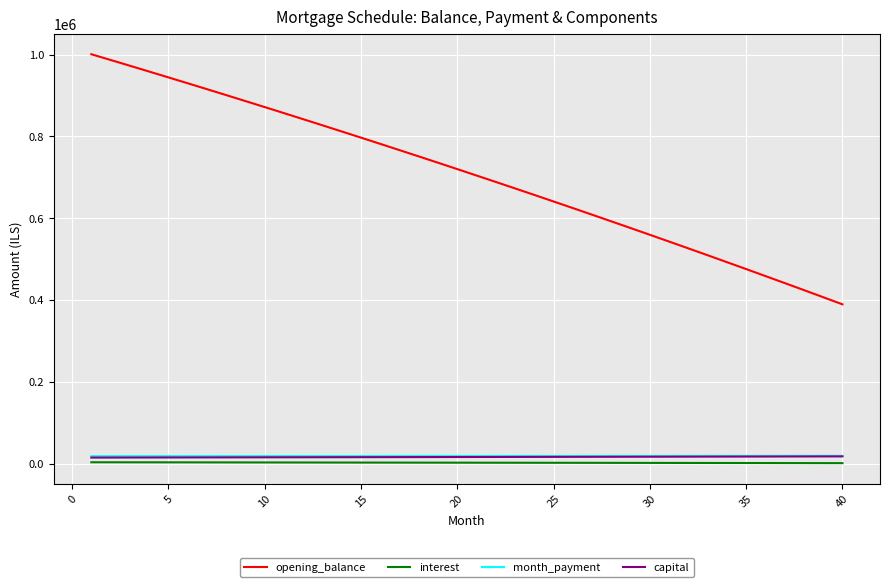

Which series has the largest total across all categories?

opening_balance